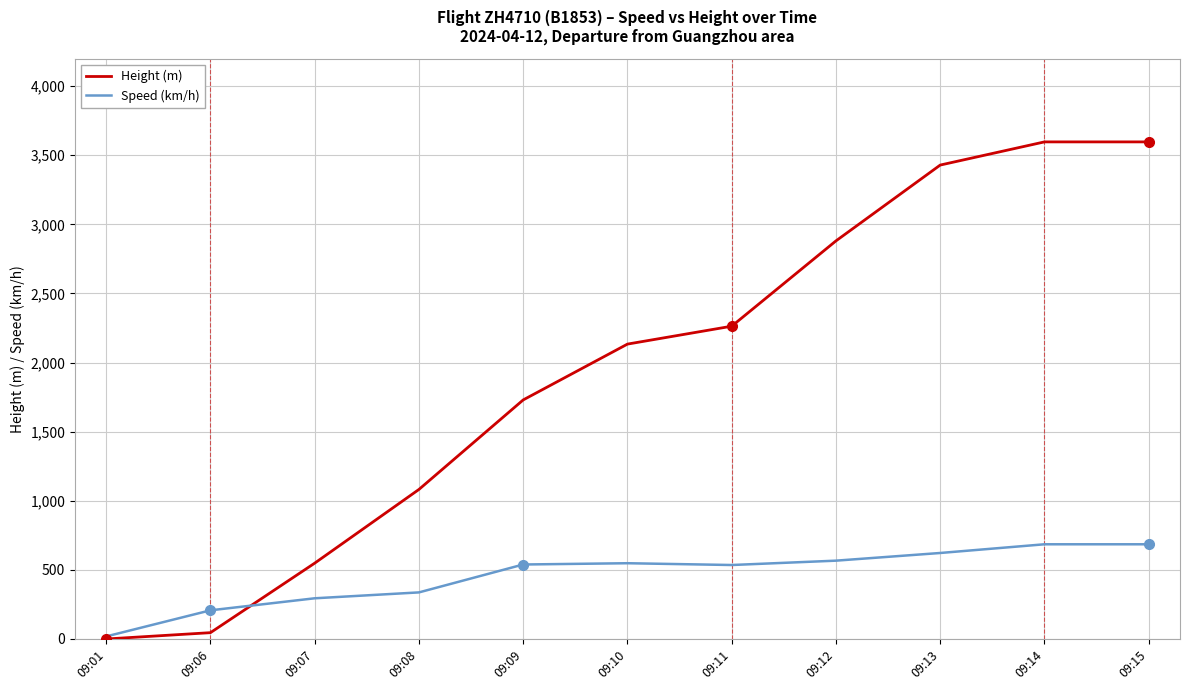

Where does the Height (m) series first go above 2133?

09:10